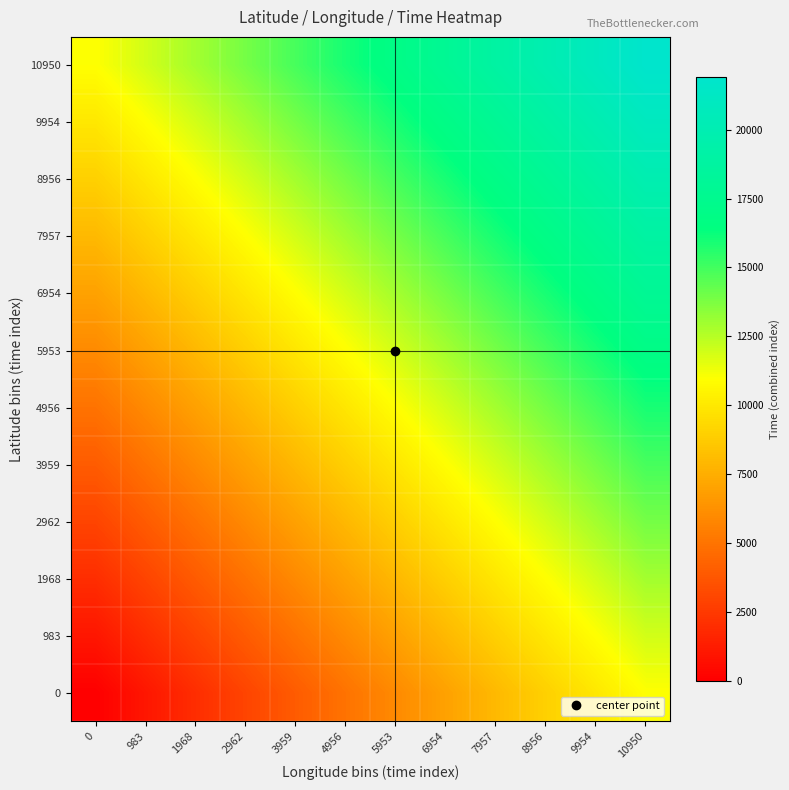

What is the spread (max minus min) of values at 1968?

10950